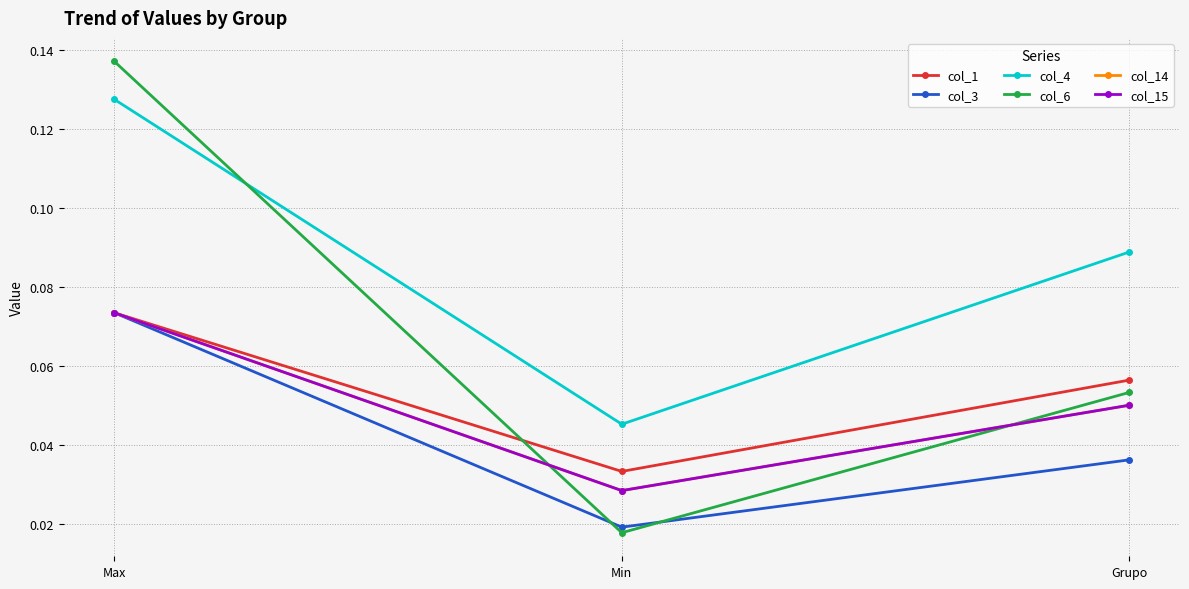

Which series has the widest spread of values?

col_6